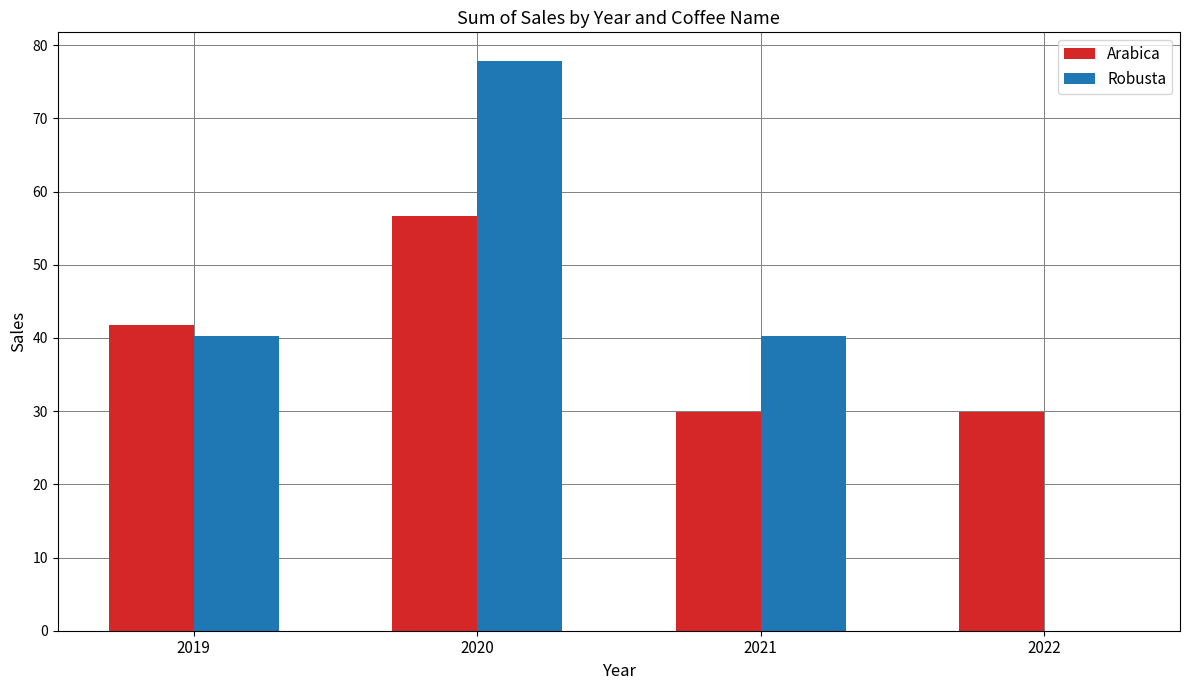

What is the average value of the Robusta series?

39.6